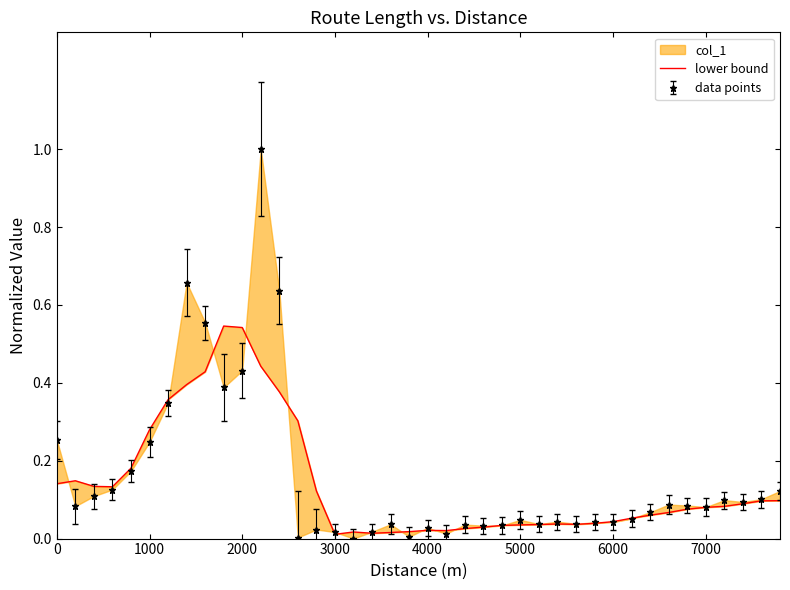

What is the difference between the maximum and minimum values?

0.5